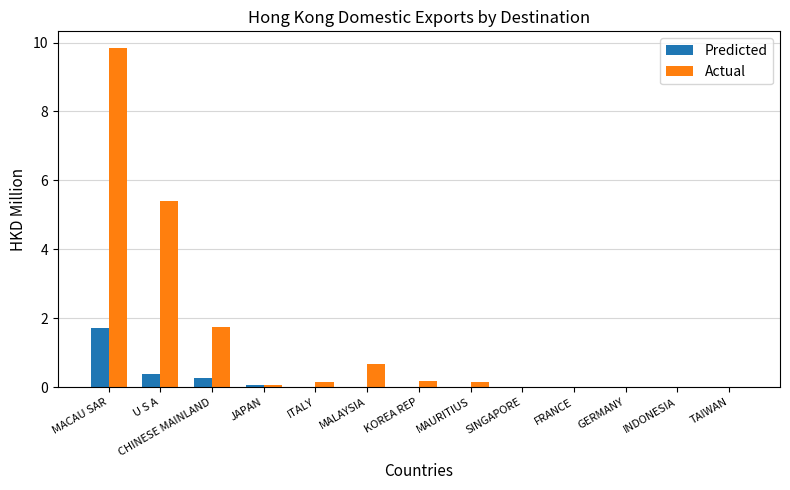

What is the approximate value of Predicted at JAPAN?

0.1